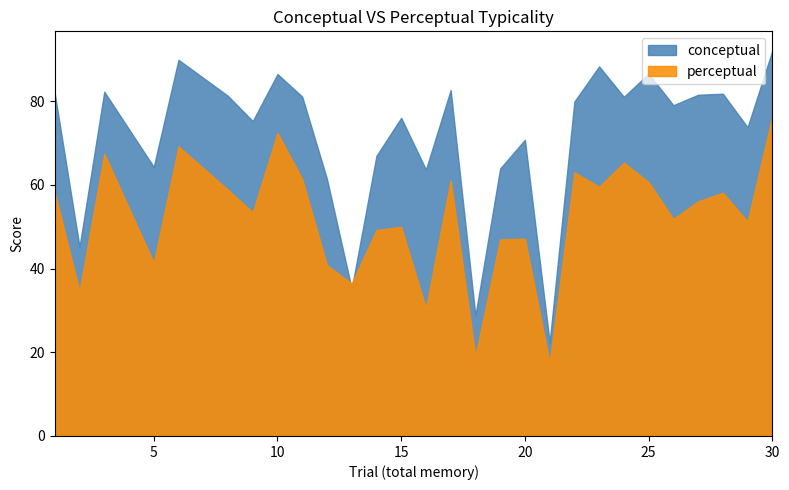

What value does the conceptual series have at 25?

86.6